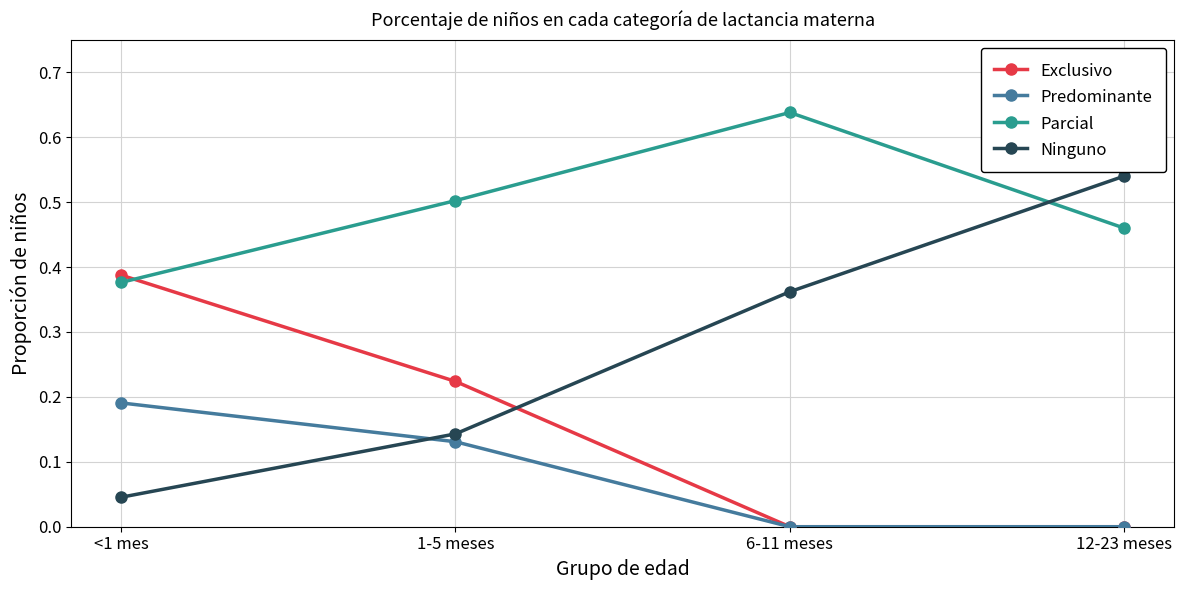

True or false: Exclusivo has a value of 0.0 at 6-11 meses.

True